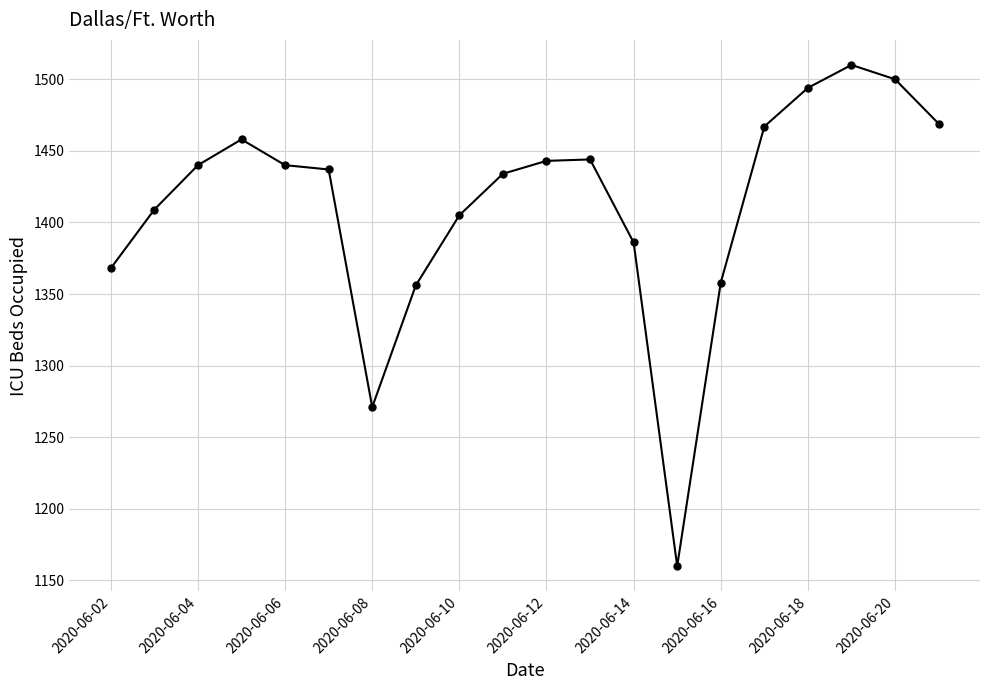

True or false: the data has more than 0 interior local peaks.

True